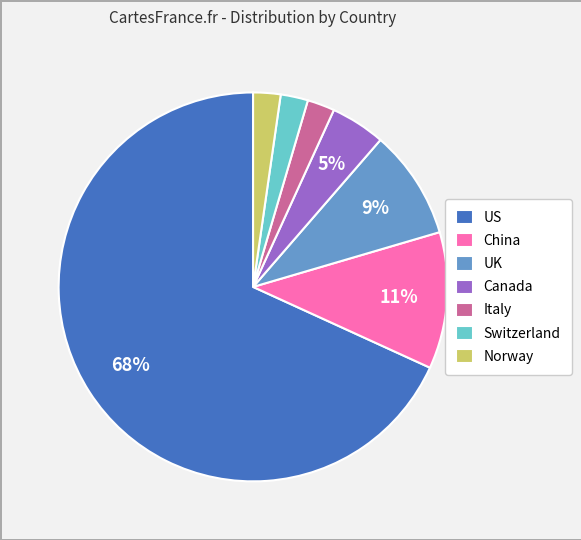

How many segments does this pie chart have?

7